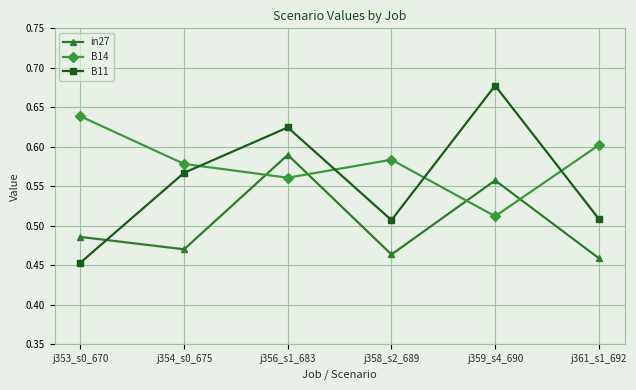

What is the label of the 1st point from the left?

j353_s0_670